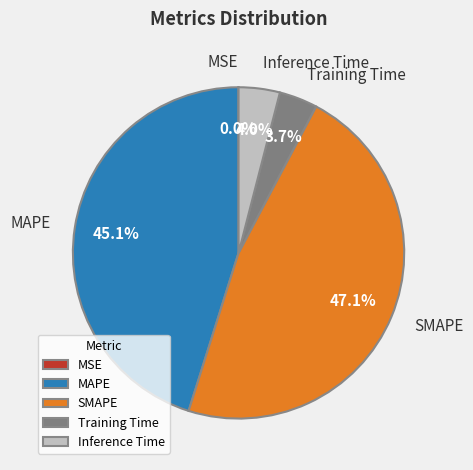

Does Inference Time represent more than half of the total?

No